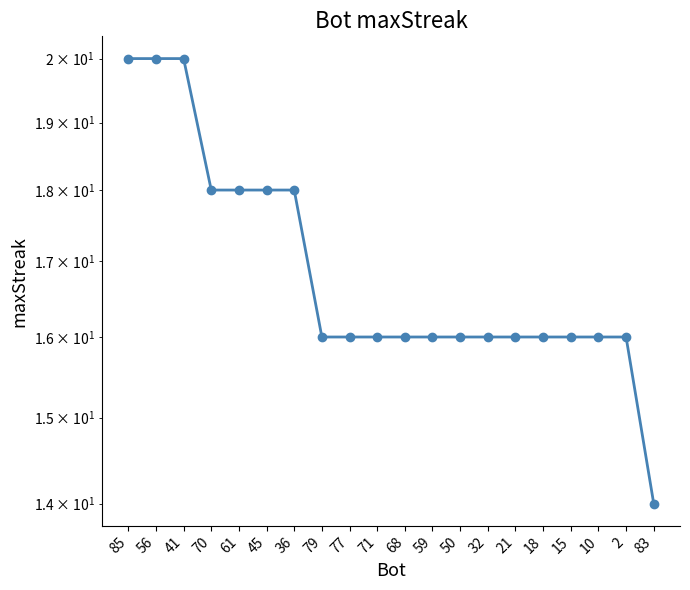

At which label is the value closest to 17?

70